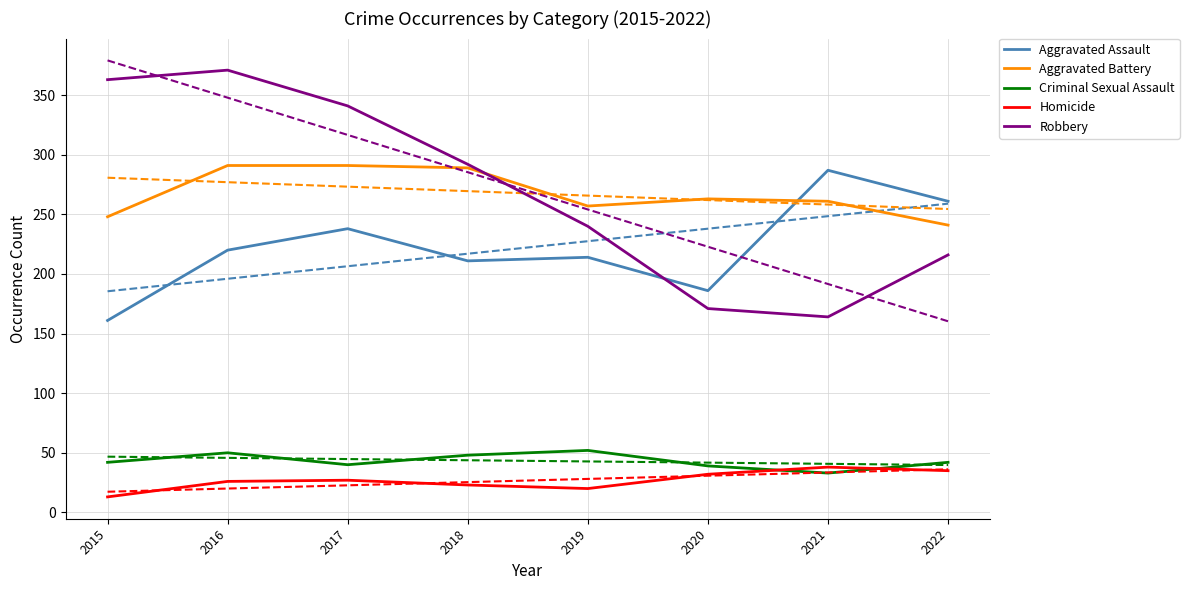

What is the sum of all Aggravated Assault values?

1778